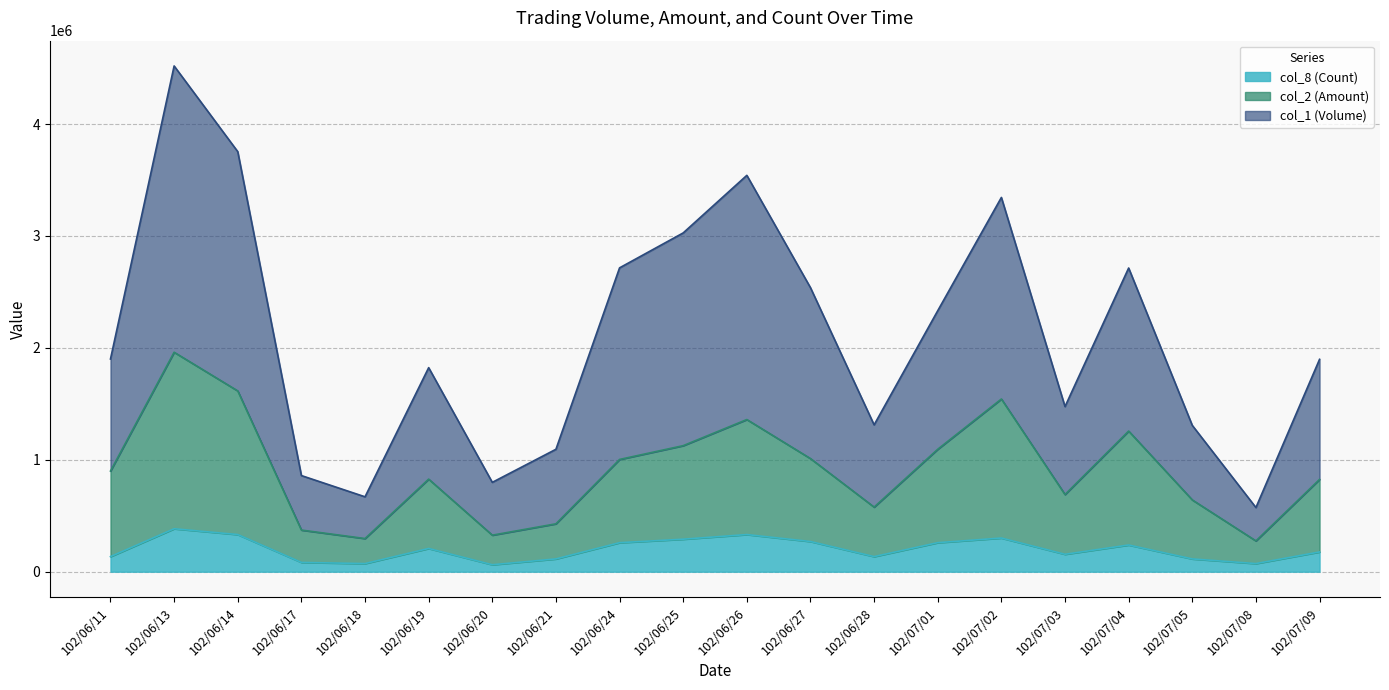

True or false: col_2 (Amount) has a value of 586417.7 at 102/06/13.

False